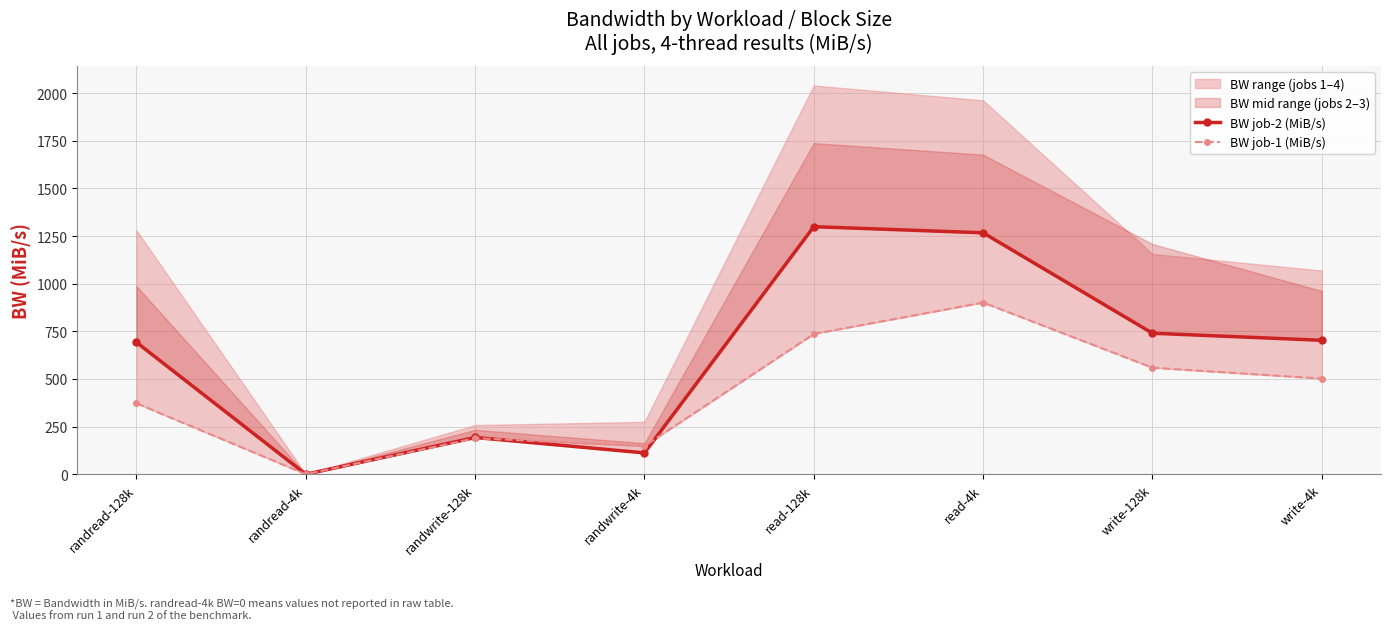

Reading left to right, list all the values displayed in this chart.

BW job-2 (MiB/s): randread-128k=692	randread-4k=0	randwrite-128k=193	randwrite-4k=112	read-128k=1299	read-4k=1267	write-128k=740	write-4k=703
BW job-1 (MiB/s): randread-128k=372	randread-4k=0	randwrite-128k=189	randwrite-4k=148	read-128k=736	read-4k=901	write-128k=559	write-4k=502